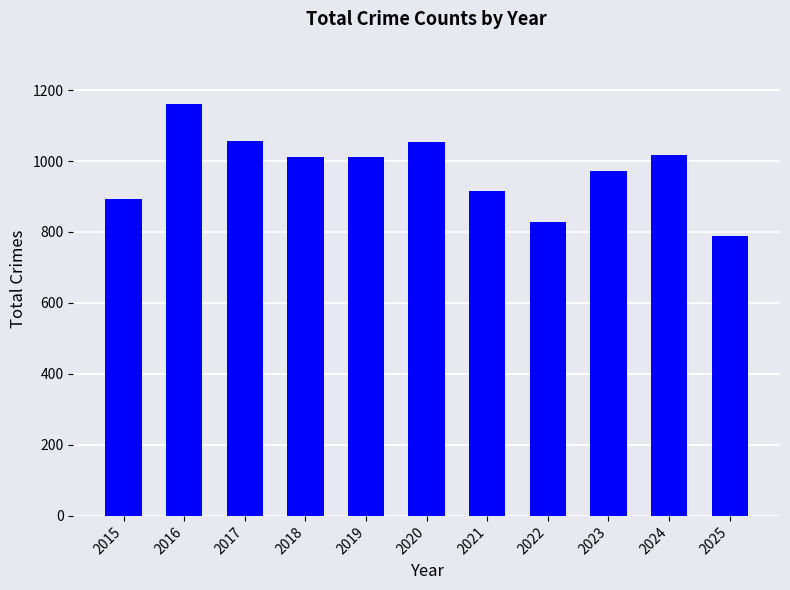

Where does the data first go above 1010?

2016